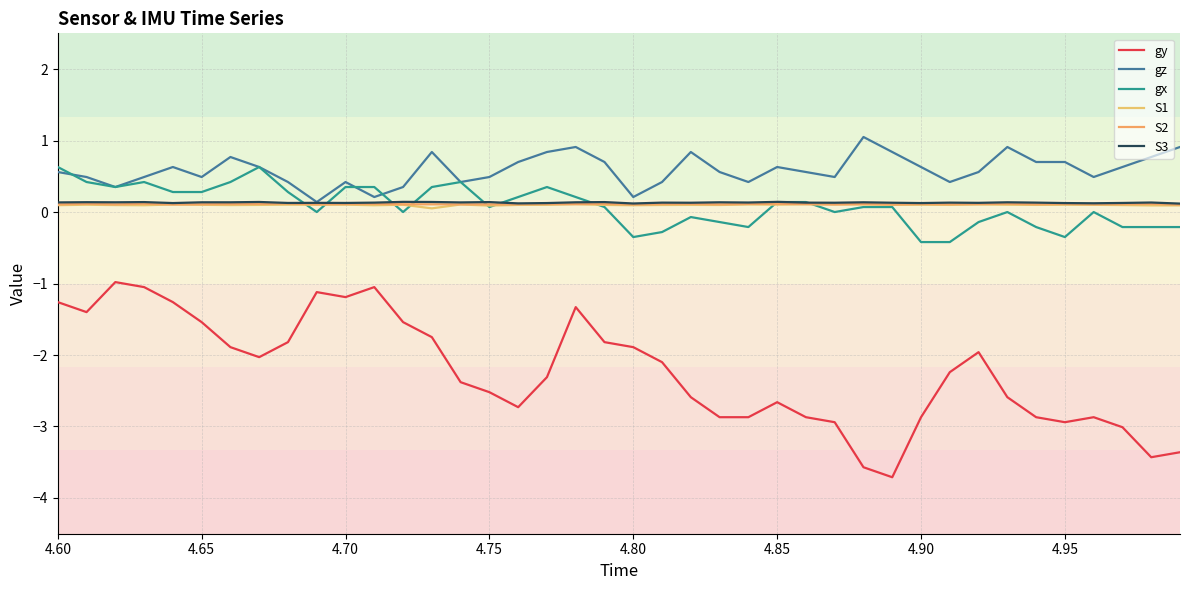

How many lines are shown in the chart?

6